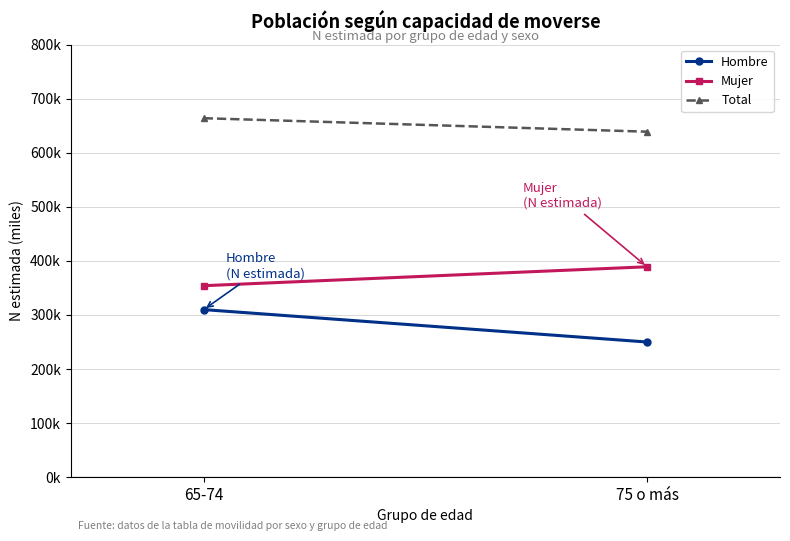

How many lines are shown in the chart?

3